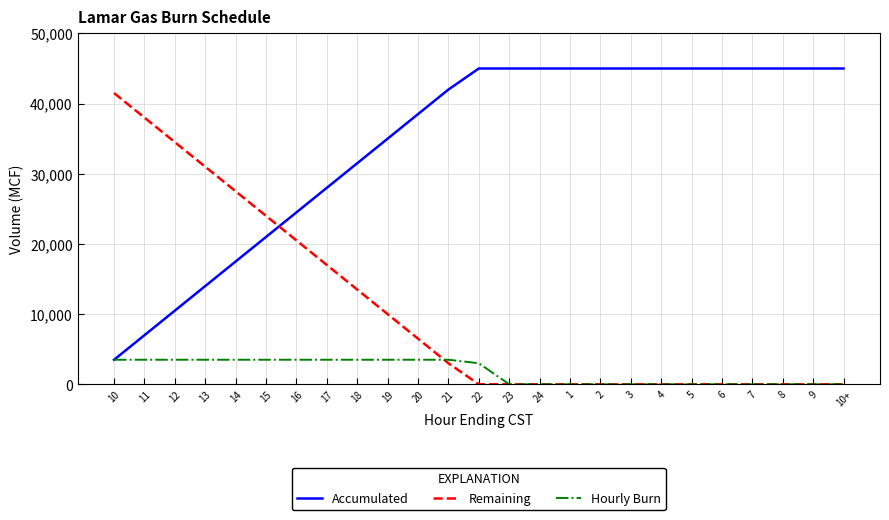

What is the sum of the Remaining values at 12 and 10?

76000